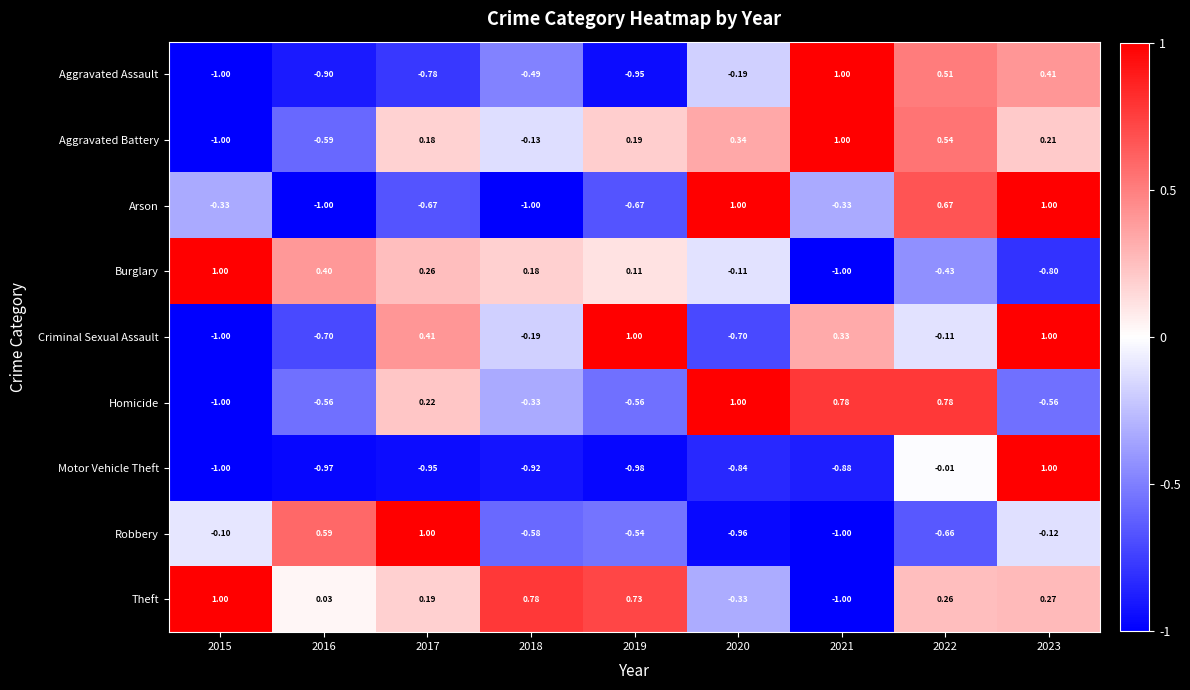

Between 2018 and 2022, which series saw the biggest shift?

Arson